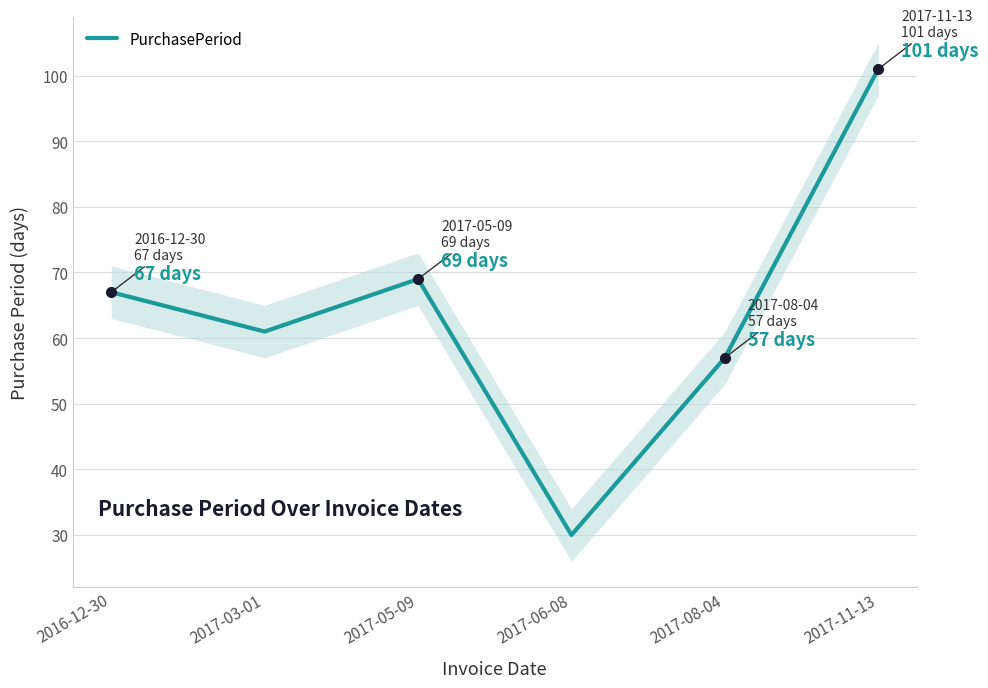

What position from the right is 2017-05-09?

4